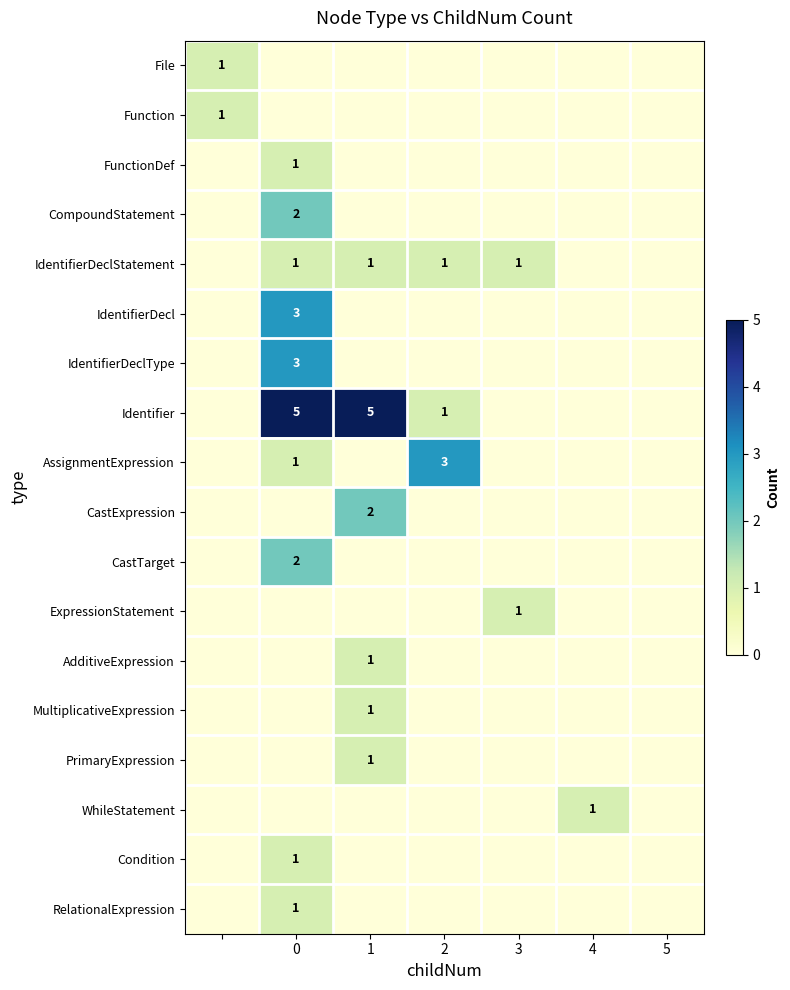

Which series has the largest total across all categories?

Identifier